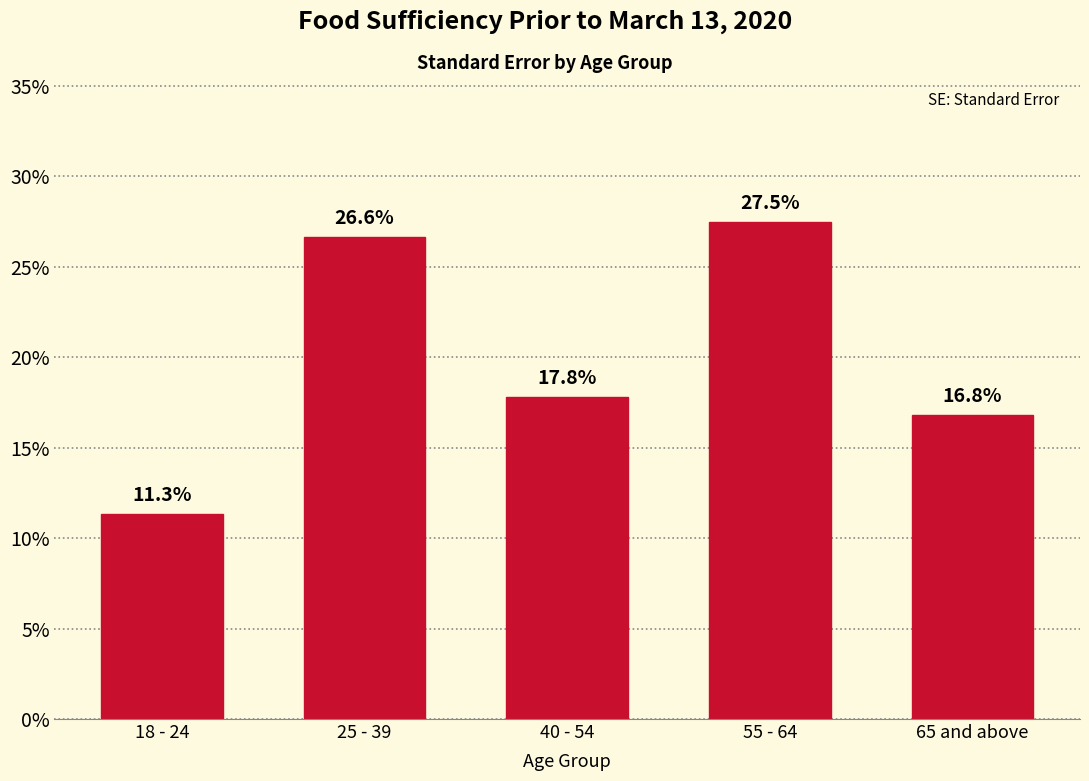

Reading left to right, list all the values displayed in this chart.

18 - 24=11.3	25 - 39=26.6	40 - 54=17.8	55 - 64=27.5	65 and above=16.8